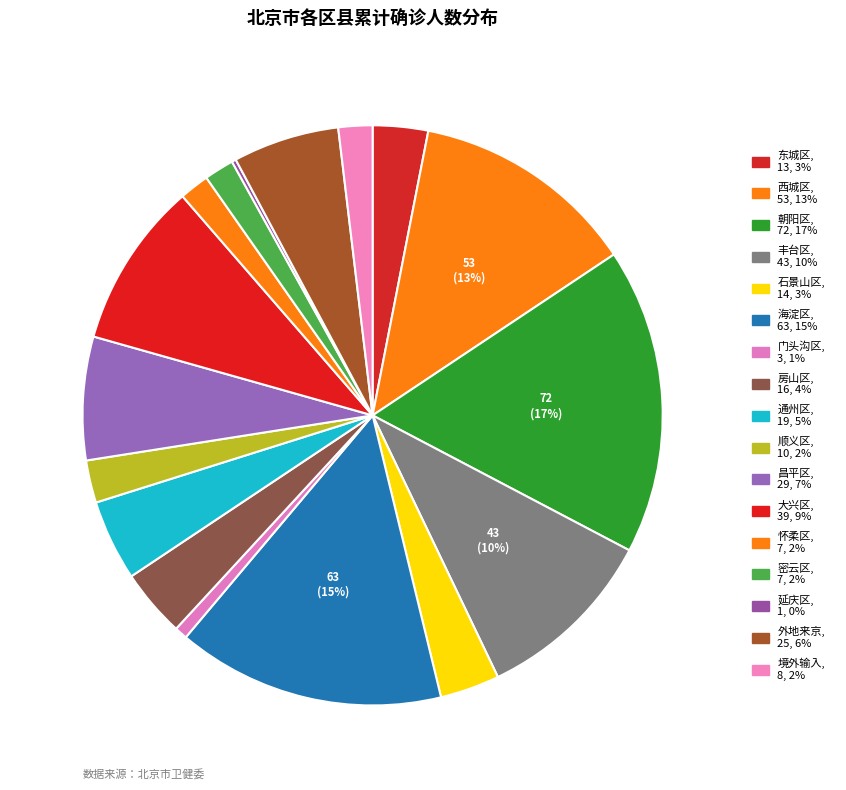

To the nearest percent, what is the difference between the 丰台区 and 房山区 slice percentages?

6%